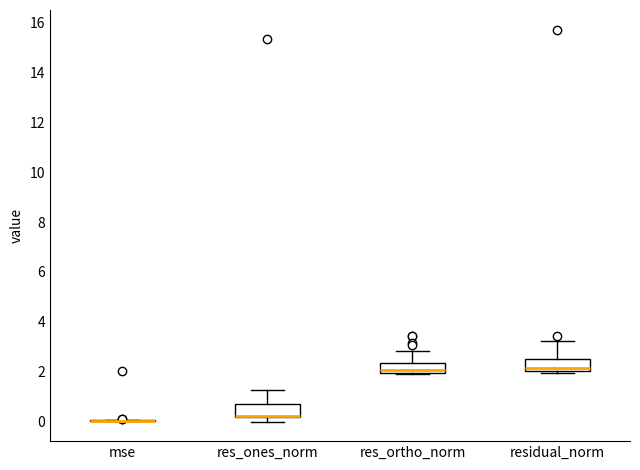

Where is the upper edge of the box for res_ones_norm on the y-axis? The values are not printed on the chart, so give them approximately, as read against the axis.

0.6